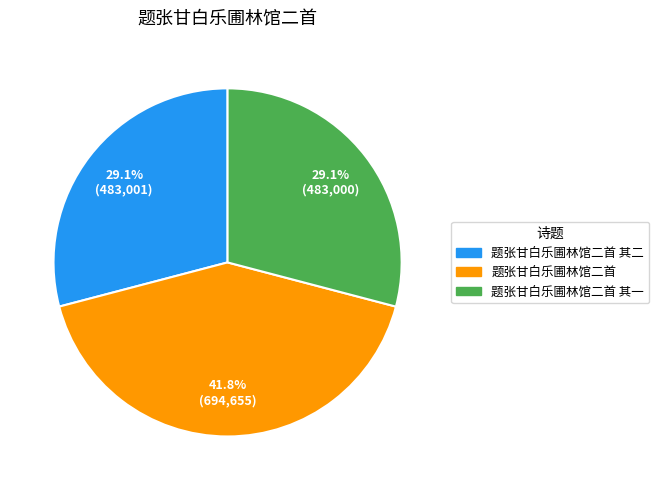

Is there a majority slice in this chart?

No